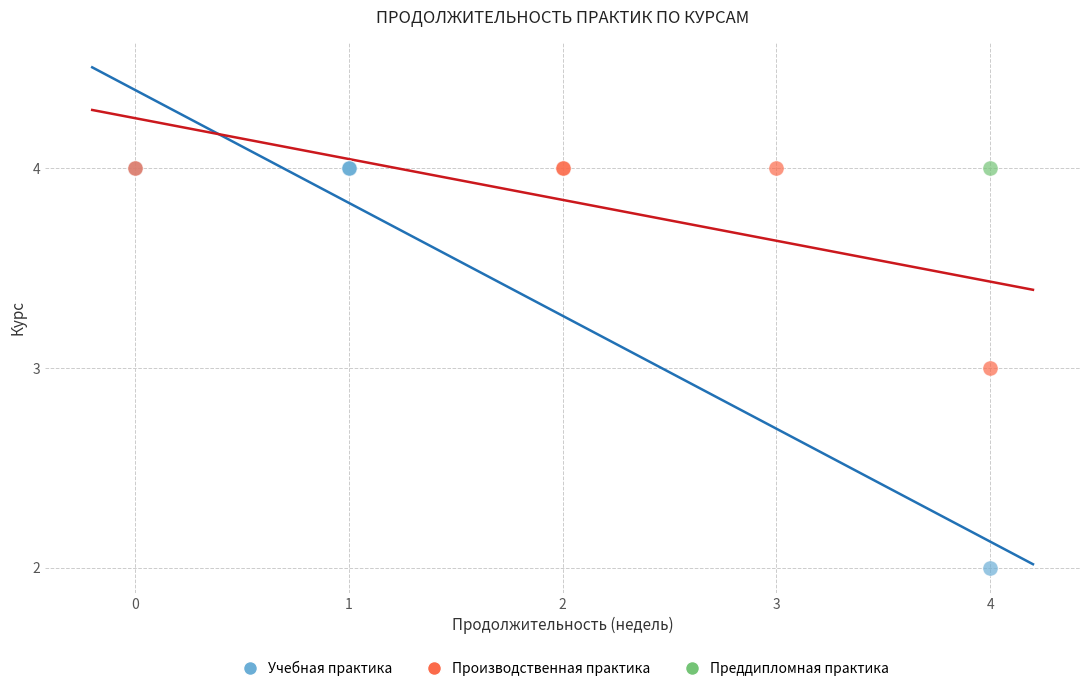

What are all the series names shown in the legend?

Учебная практика, Производственная практика, Преддипломная практика